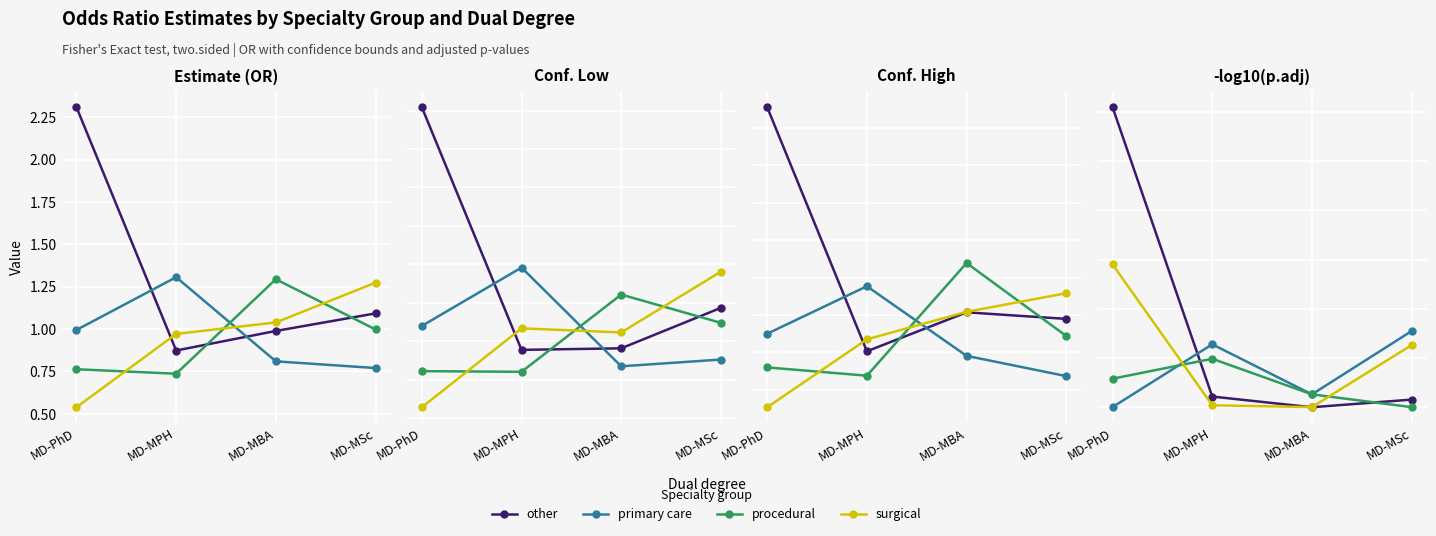

The other series shows 1.6 at MD-MPH. True or false?

False